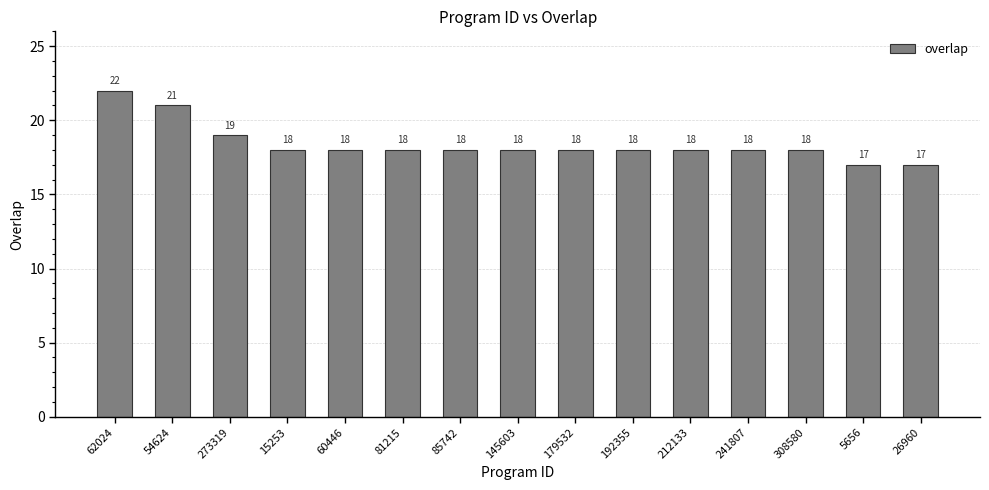

Is it true that the value at 60446 is 10?

False